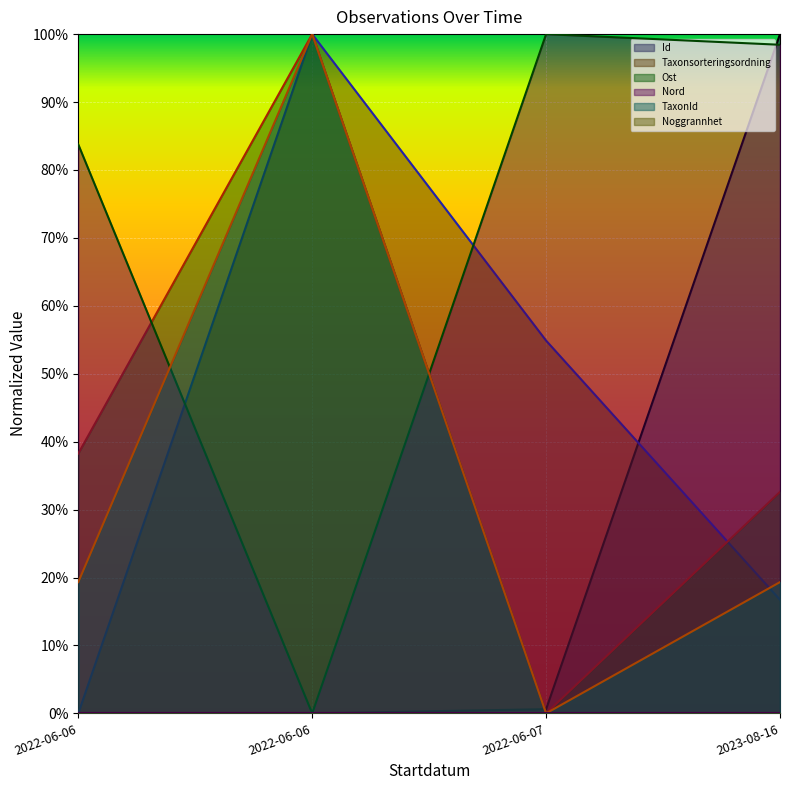

Does the chart display data point markers on the line(s)?

No